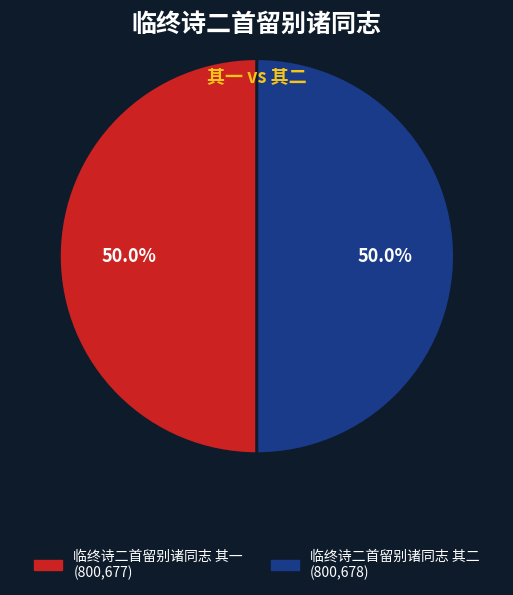

True or false: 临终诗二首留别诸同志 其一 accounts for 61% of the total.

False